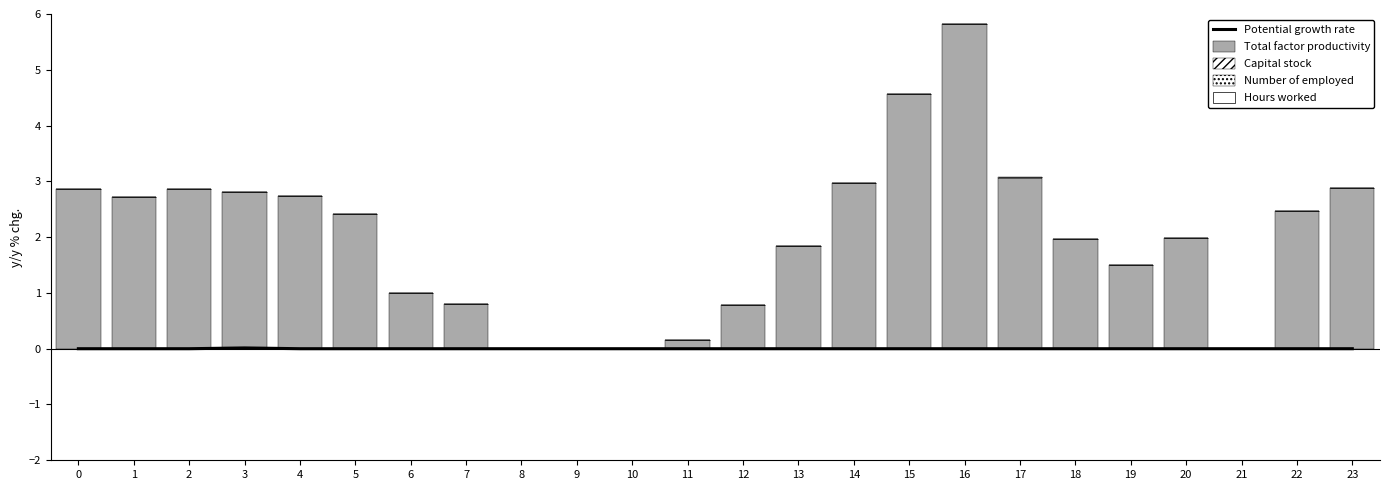

Reading left to right, extract all data points from this chart.

Potential growth rate: 0=0.0	1=0.0	2=0.0	3=0.0	4=0.0	5=0.0	6=0.0	7=0.0	8=0.0	9=0.0	10=0.0	11=0.0	12=0.0	13=0.0	14=0.0	15=0.0	16=0.0	17=0.0	18=0.0	19=0.0	20=0.0	21=0.0	22=0.0	23=0.0
Total factor productivity: 0=2.9	1=2.7	2=2.9	3=2.8	4=2.7	5=2.4	6=1.0	7=0.8	8=0.0	9=0.0	10=0.0	11=0.2	12=0.8	13=1.8	14=3.0	15=4.6	16=5.8	17=3.1	18=2.0	19=1.5	20=2.0	21=0.0	22=2.5	23=2.9
Capital stock: 0=0.0	1=0.0	2=0.0	3=0.0	4=0.0	5=0.0	6=0.0	7=0.0	8=0.0	9=0.0	10=0.0	11=0.0	12=0.0	13=0.0	14=0.0	15=0.0	16=0.0	17=0.0	18=0.0	19=0.0	20=0.0	21=0.0	22=0.0	23=0.0
Number of employed: 0=0.0	1=0.0	2=0.0	3=0.0	4=0.0	5=0.0	6=0.0	7=0.0	8=0.0	9=0.0	10=0.0	11=0.0	12=0.0	13=0.0	14=0.0	15=0.0	16=0.0	17=0.0	18=0.0	19=0.0	20=0.0	21=0.0	22=0.0	23=0.0
Hours worked: 0=0.0	1=0.0	2=0.0	3=0.0	4=0.0	5=0.0	6=0.0	7=0.0	8=0.0	9=0.0	10=0.0	11=0.0	12=0.0	13=0.0	14=0.0	15=0.0	16=0.0	17=0.0	18=0.0	19=0.0	20=0.0	21=0.0	22=0.0	23=0.0